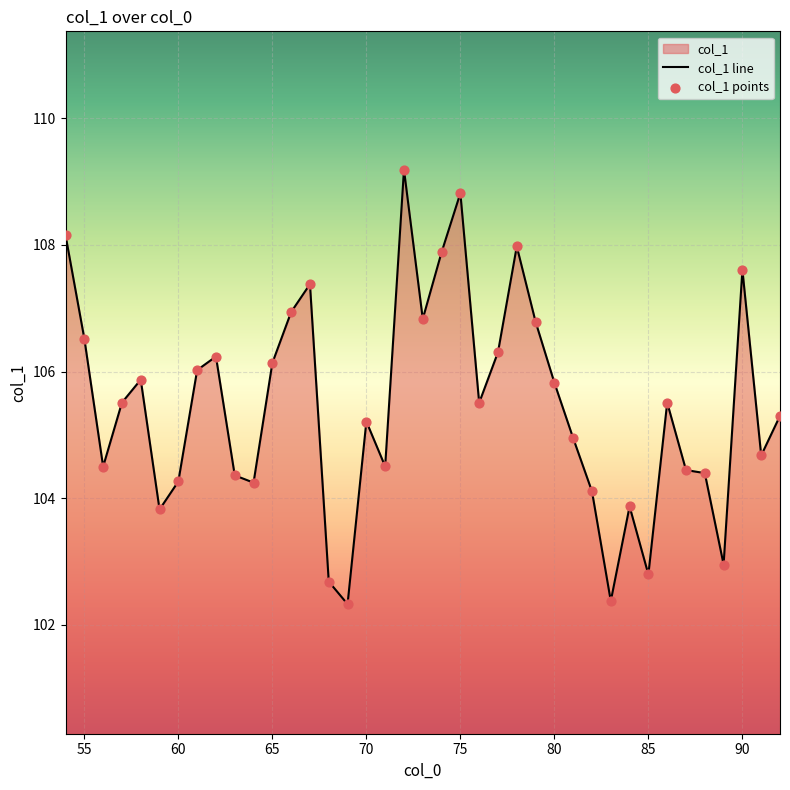

What is the maximum value shown in the chart?

109.2